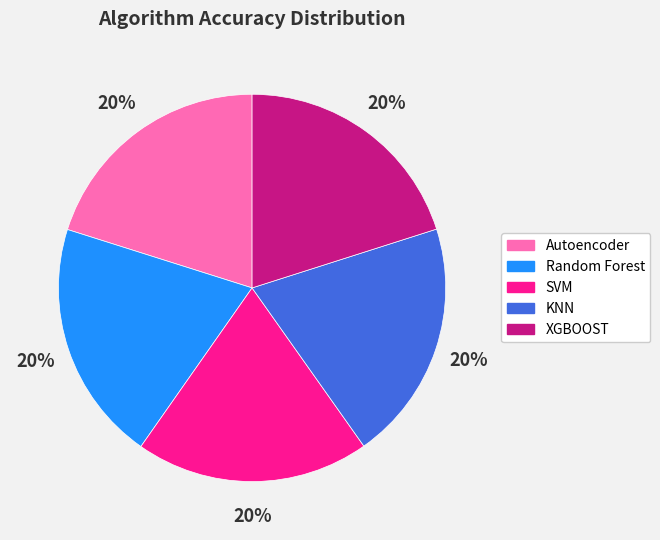

Combined, do XGBOOST and KNN account for over 50%?

No